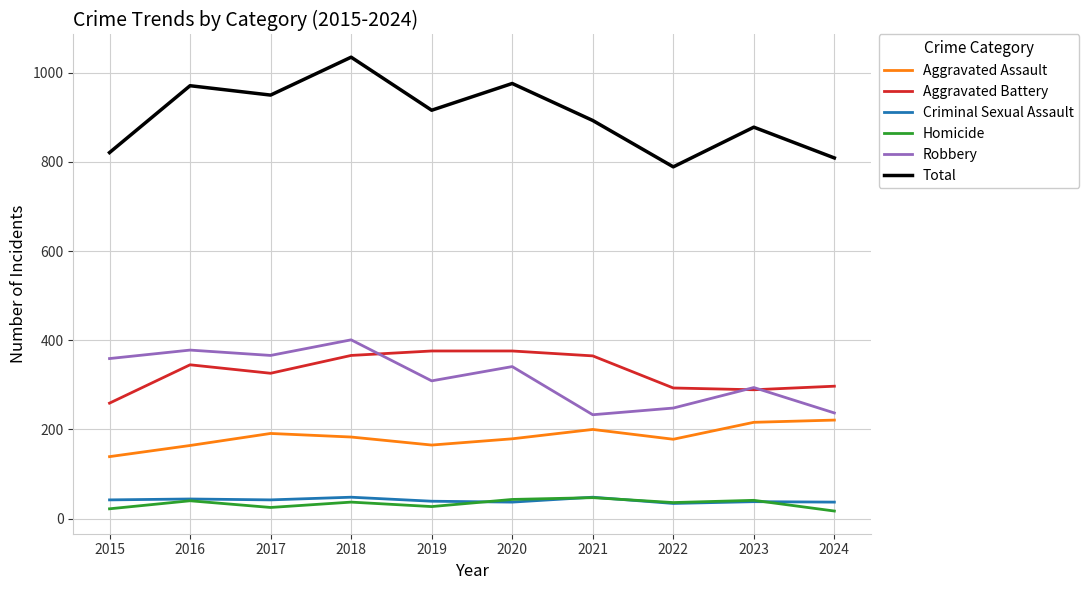

Is this an area chart (filled region under the line)?

No